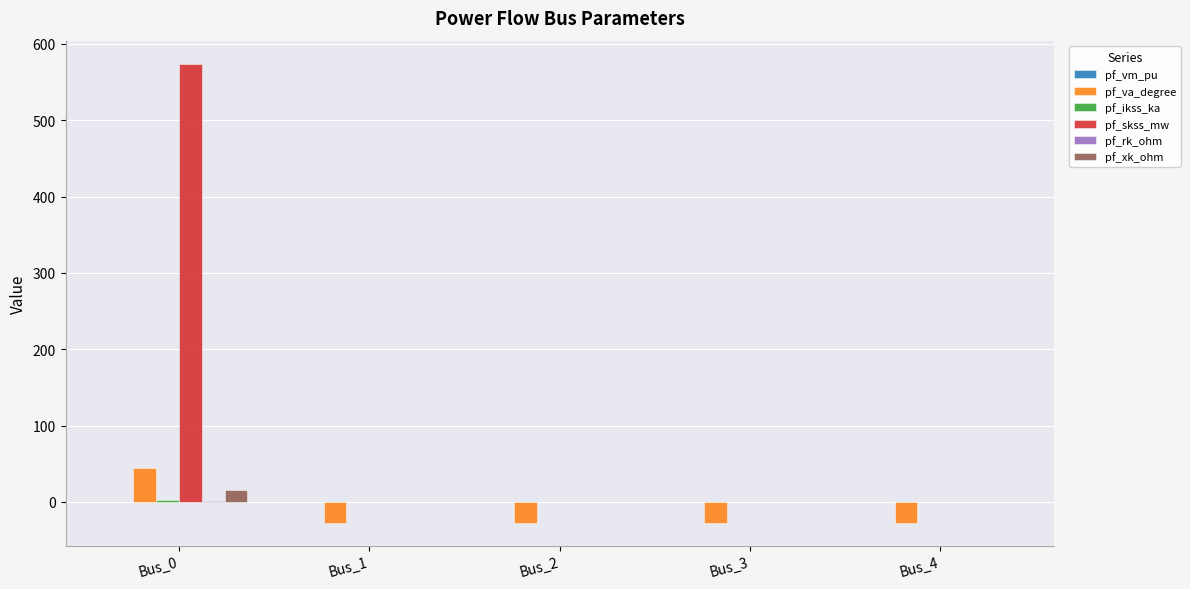

How many groups of bars are there?

5